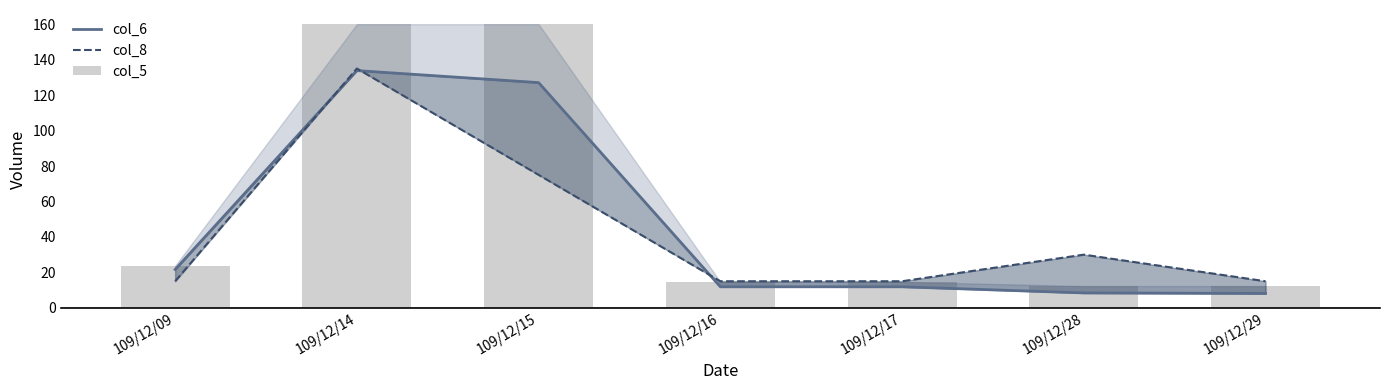

What are all the series names shown in the legend?

col_6, col_8, col_5